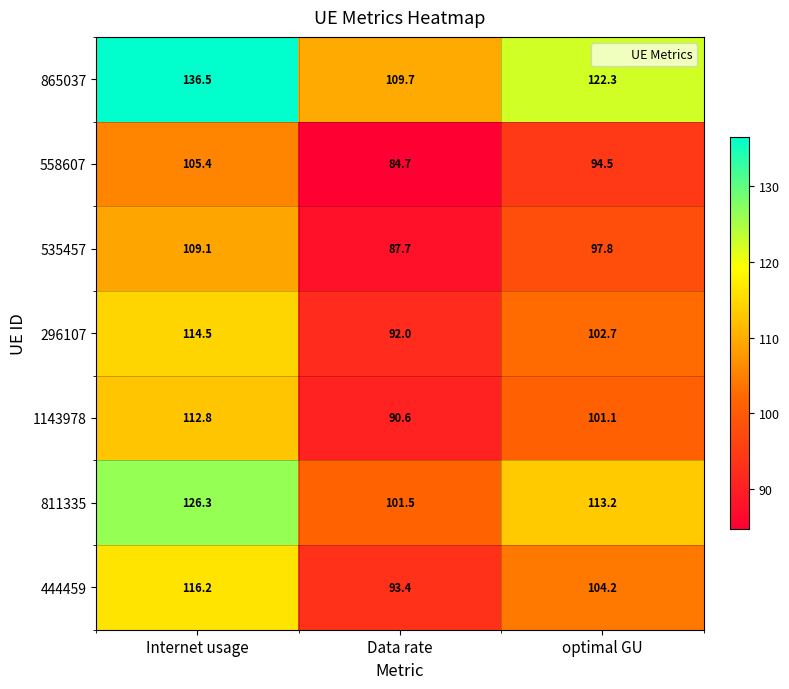

At which category is the sum across all series the highest?

Internet usage